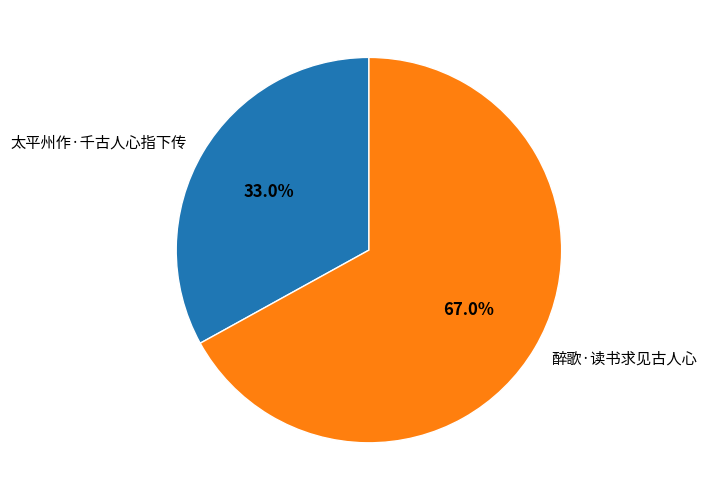

Rank the categories by value from lowest to highest.

太平州作·千古人心指下传, 醉歌·读书求见古人心